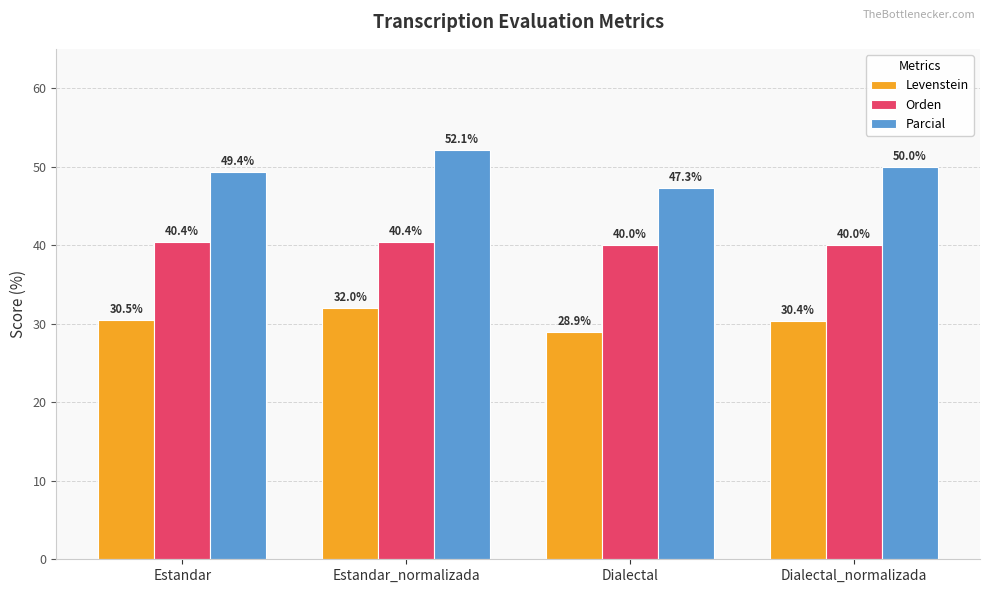

Rank the series at Dialectal from highest to lowest value.

Parcial, Orden, Levenstein